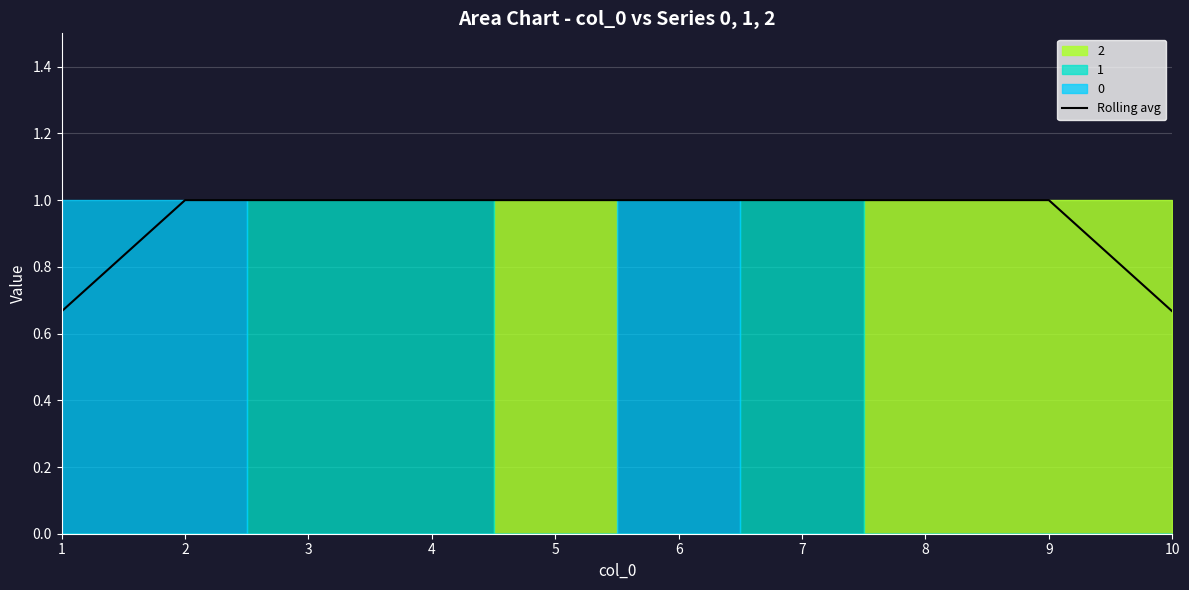

Read the value at 10.

0.7